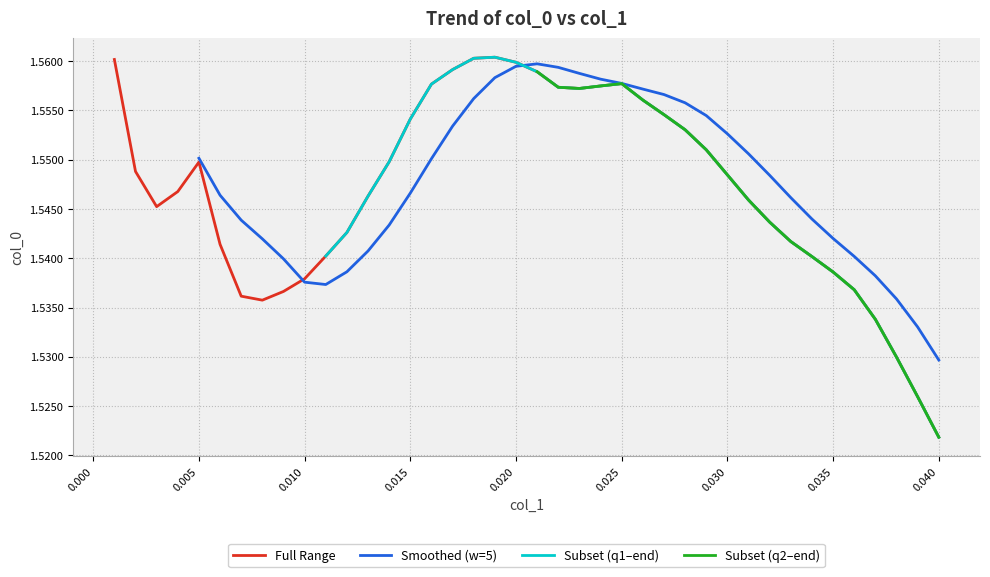

At which label does Full Range reach its minimum?

0.040